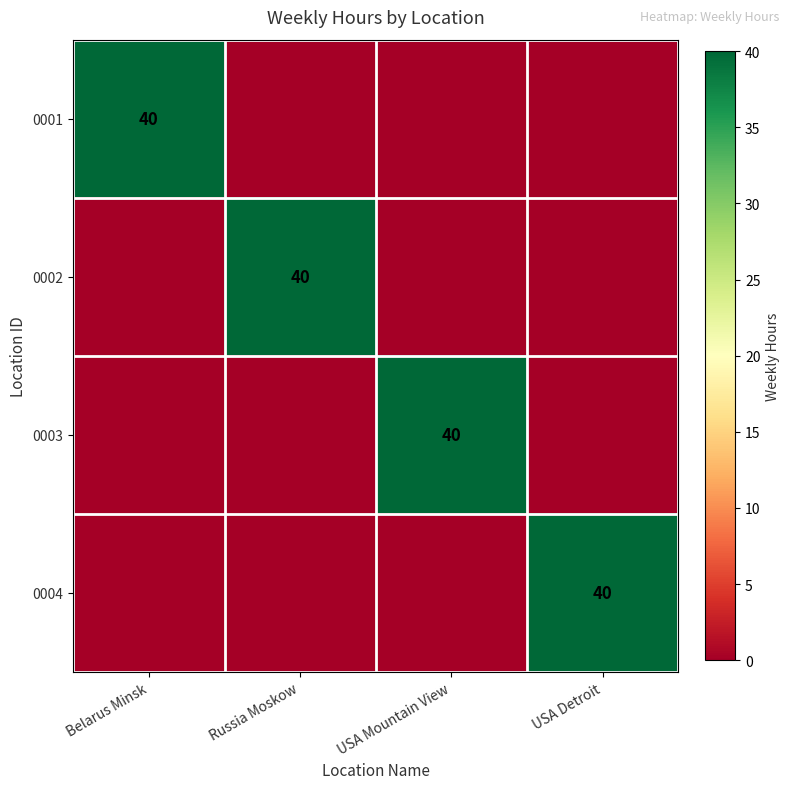

How many series are shown in this chart?

4